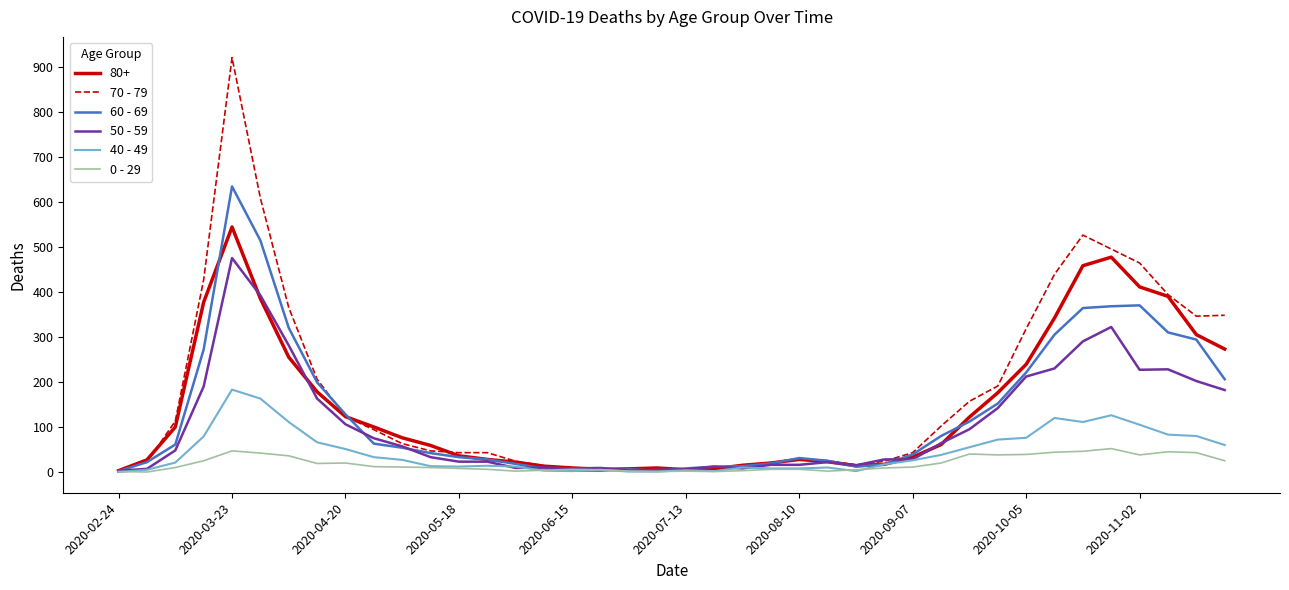

Which series has the widest spread of values?

70 - 79